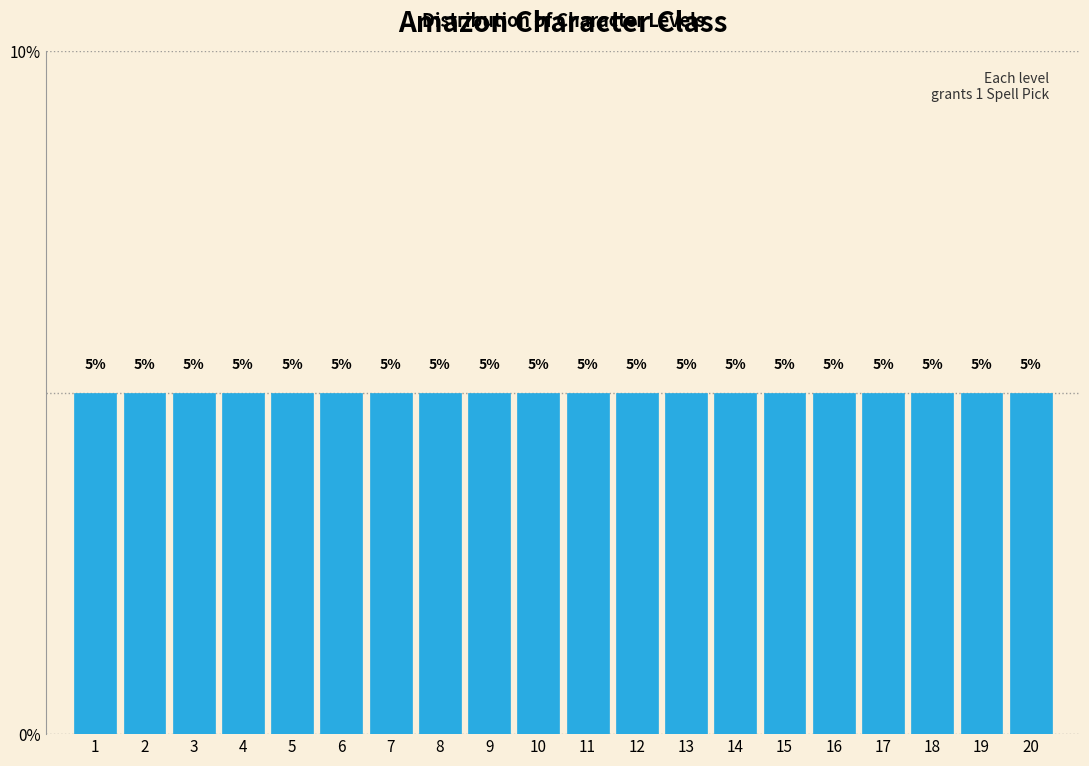

Reading left to right, list every bar in this chart as the range it spans on the x-axis followed by its height.

0.5 to 1.5: 5
1.5 to 2.5: 5
2.5 to 3.5: 5
3.5 to 4.5: 5
4.5 to 5.5: 5
5.5 to 6.5: 5
6.5 to 7.5: 5
7.5 to 8.5: 5
8.5 to 9.5: 5
9.5 to 10.5: 5
10.5 to 11.5: 5
11.5 to 12.5: 5
12.5 to 13.5: 5
13.5 to 14.5: 5
14.5 to 15.5: 5
15.5 to 16.5: 5
16.5 to 17.5: 5
17.5 to 18.5: 5
18.5 to 19.5: 5
19.5 to 20.5: 5